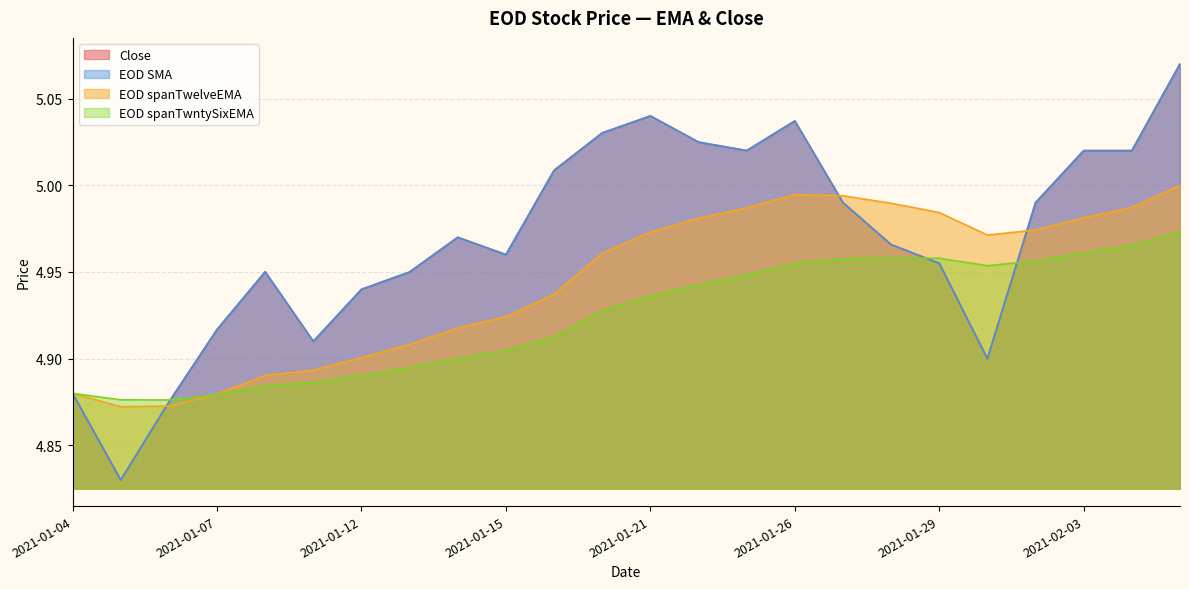

What are all the series names shown in the legend?

Close, EOD SMA, EOD spanTwelveEMA, EOD spanTwntySixEMA